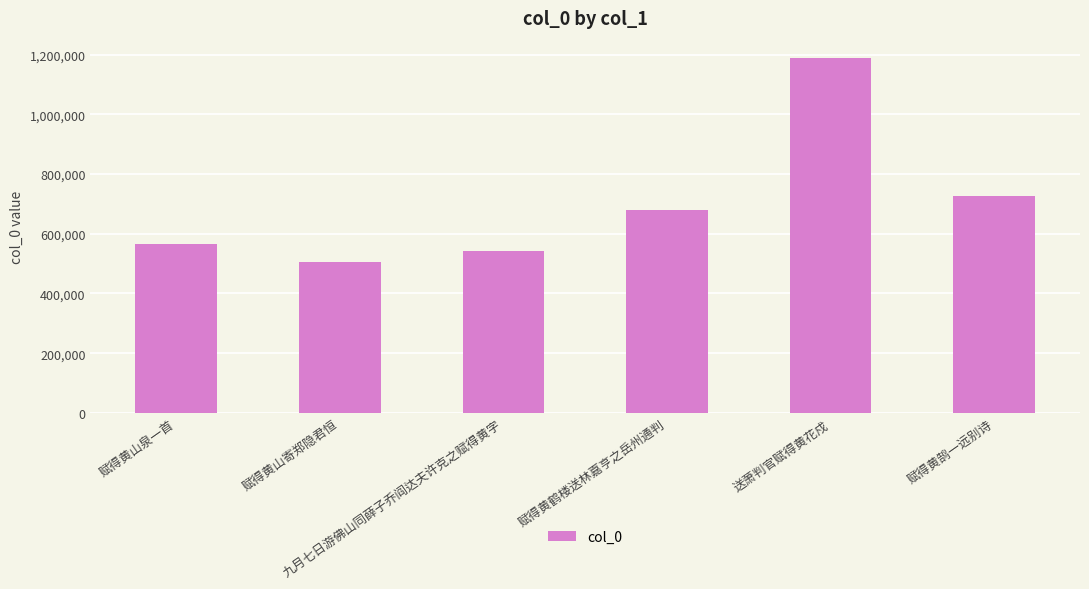

What is the smallest value displayed?

503809